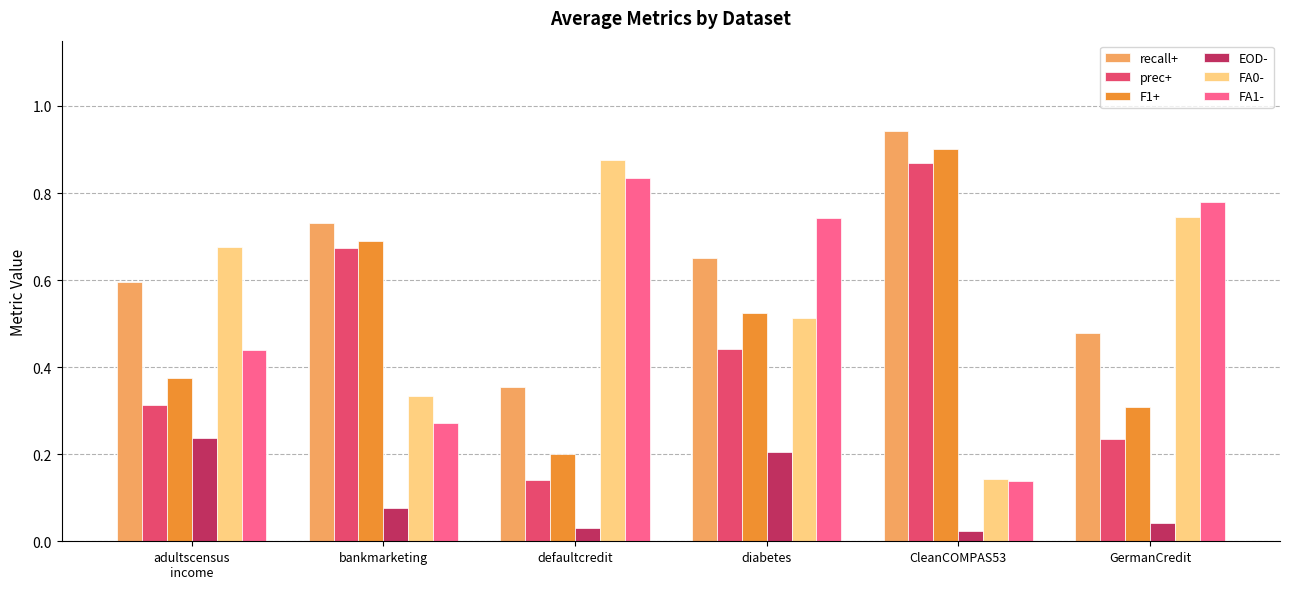

The value of EOD- at diabetes is 0.3. True or false?

False